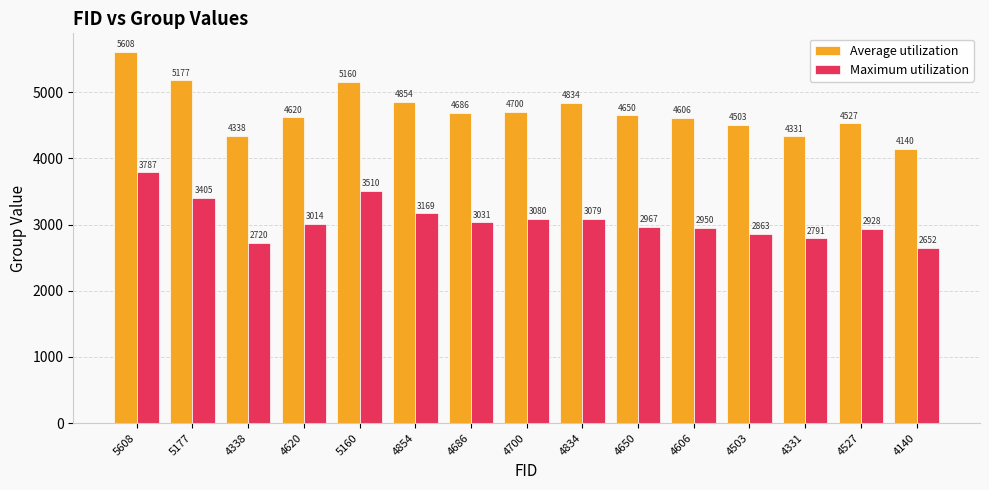

How many categories are shown in the chart?

15